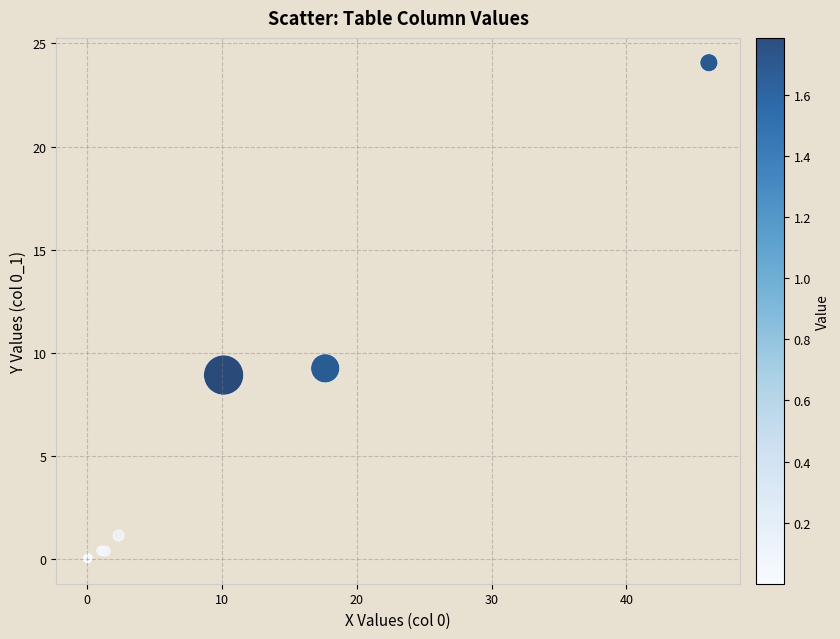

What Y value in the scatter plot is closest to 12?

9.2